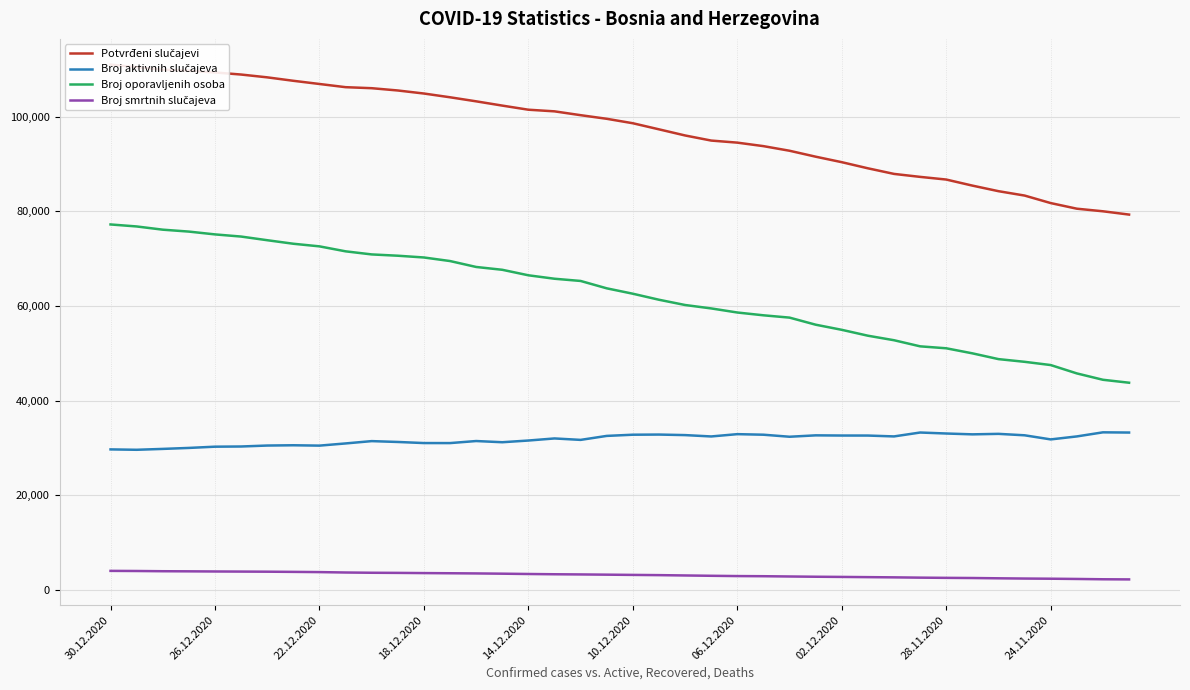

What is the maximum value for Broj oporavljenih osoba?

77225